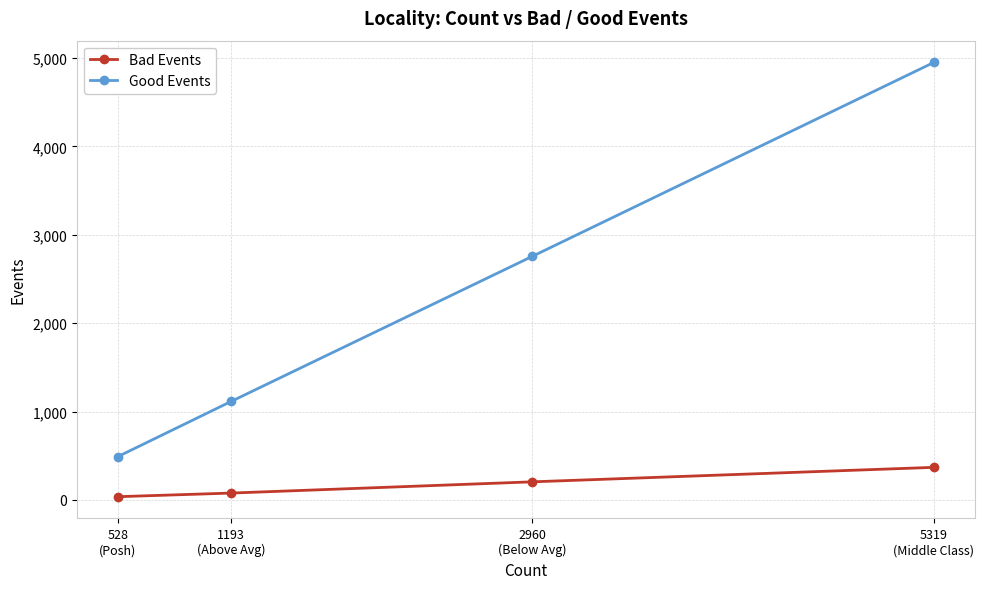

Which series has the widest spread of values?

Good Events